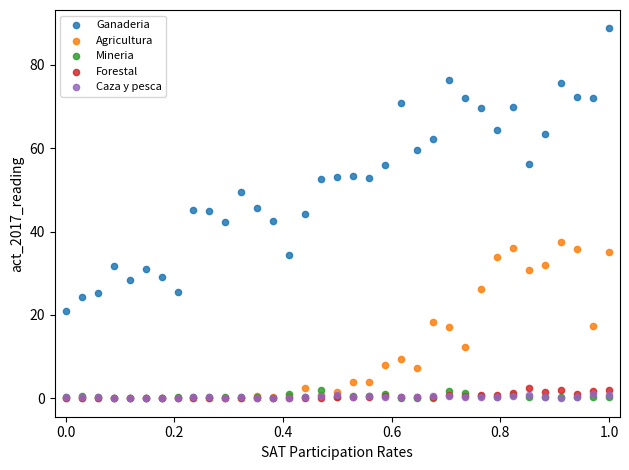

What are all the series names shown in the legend?

Ganaderia, Agricultura, Mineria, Forestal, Caza y pesca